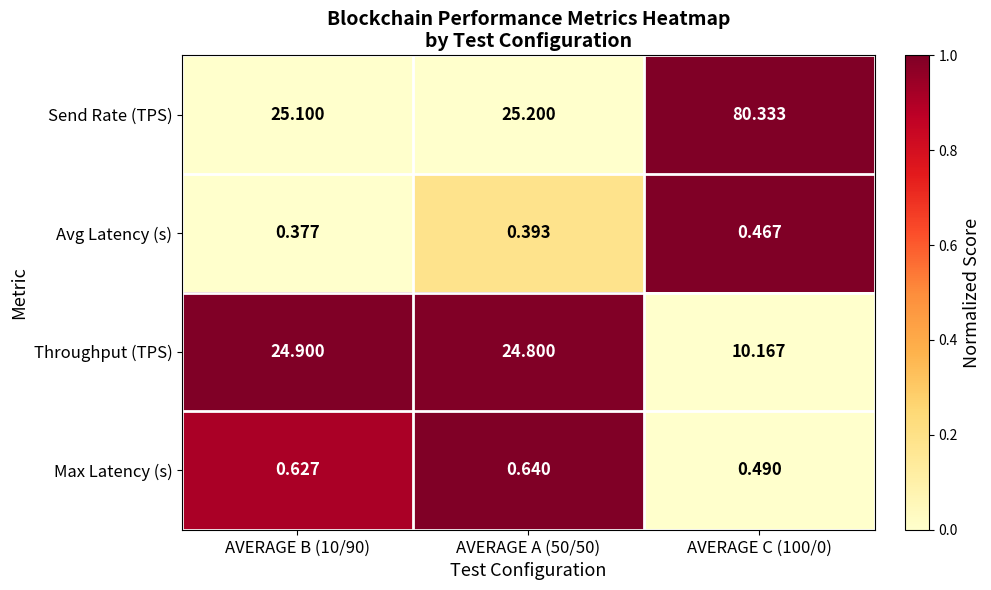

Which series changed the most between AVERAGE B (10/90) and AVERAGE C (100/0)?

Send Rate (TPS)